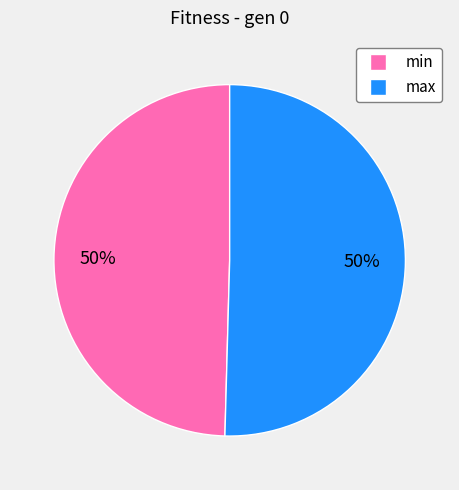

True or false: min accounts for 63% of the total.

False